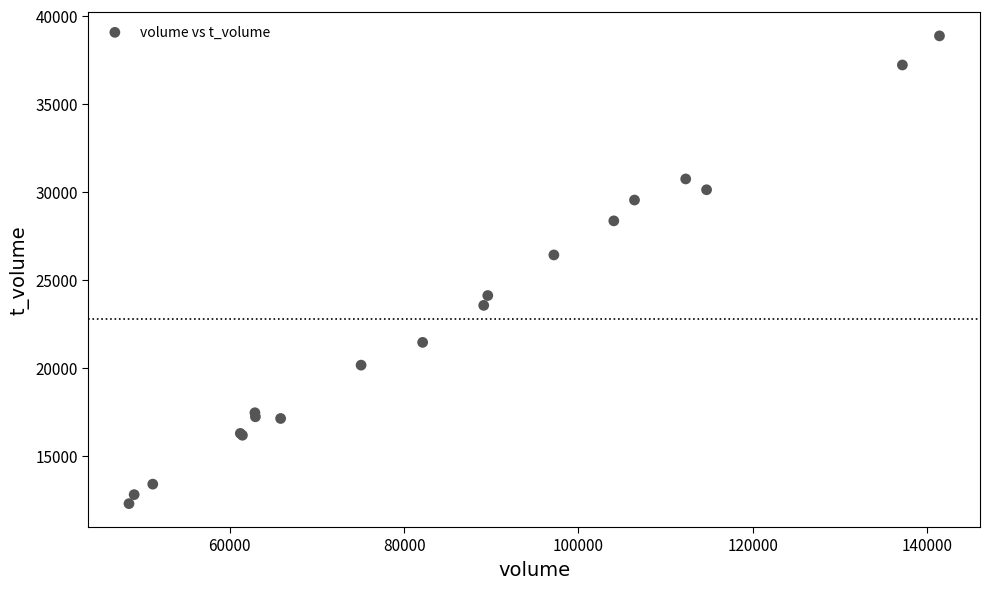

What Y value in the scatter plot is closest to 25566?

26409